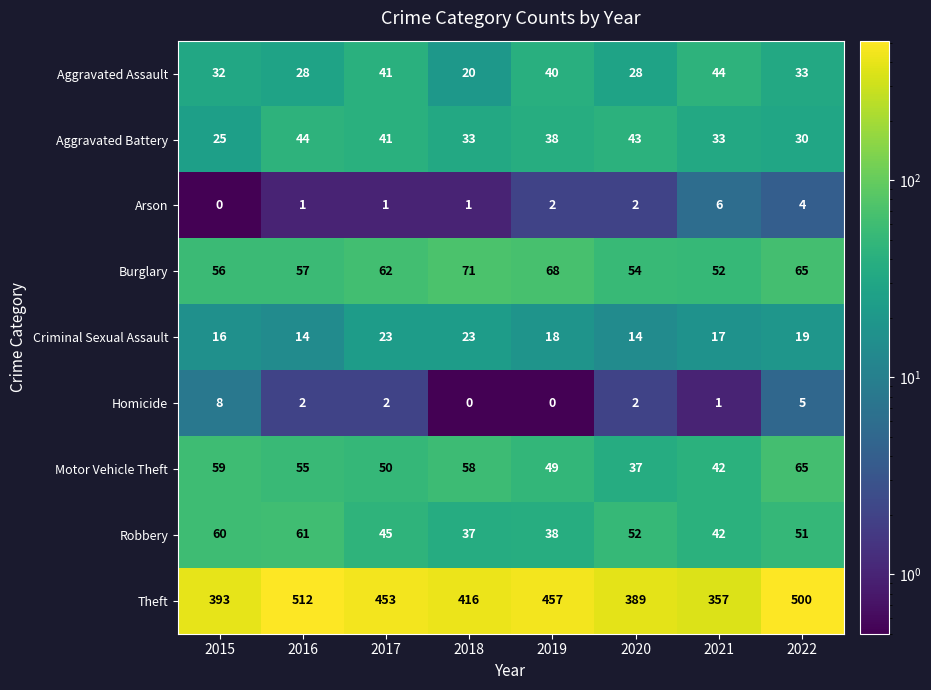

Which series has the largest range (max minus min)?

Theft